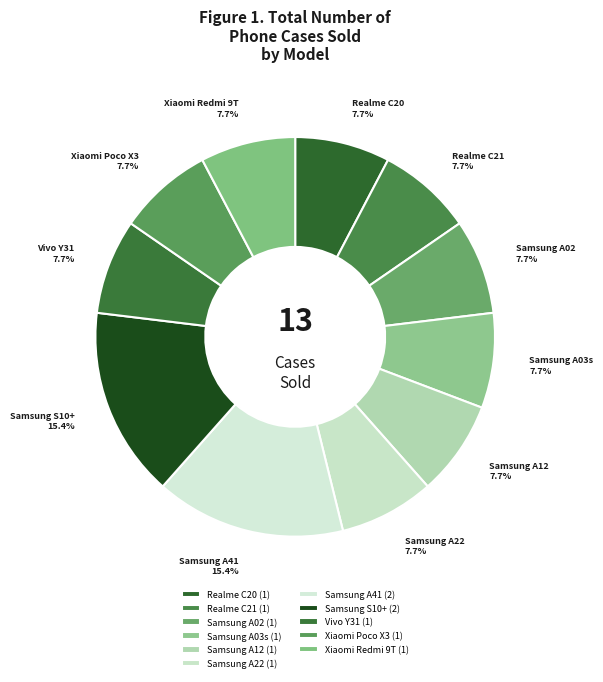

Is the sum of Samsung A41 and Samsung A03s greater than half?

No